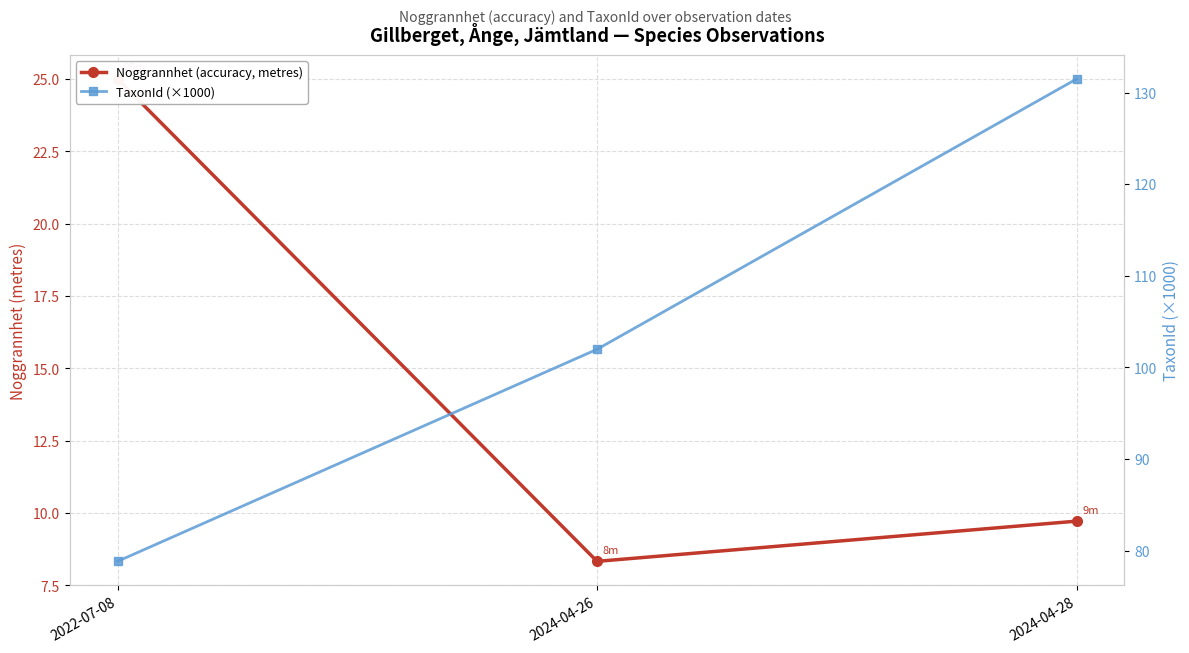

Is it true that Noggrannhet (accuracy, metres) equals 5.6 at 2024-04-28?

False